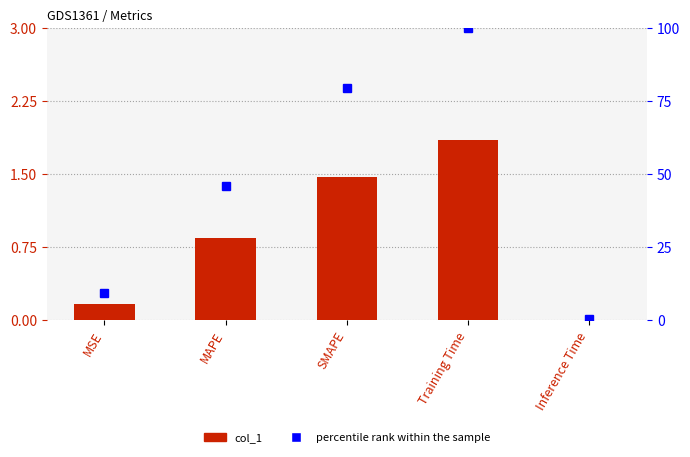

How many values in the percentile rank within the sample series exceed 45?

3